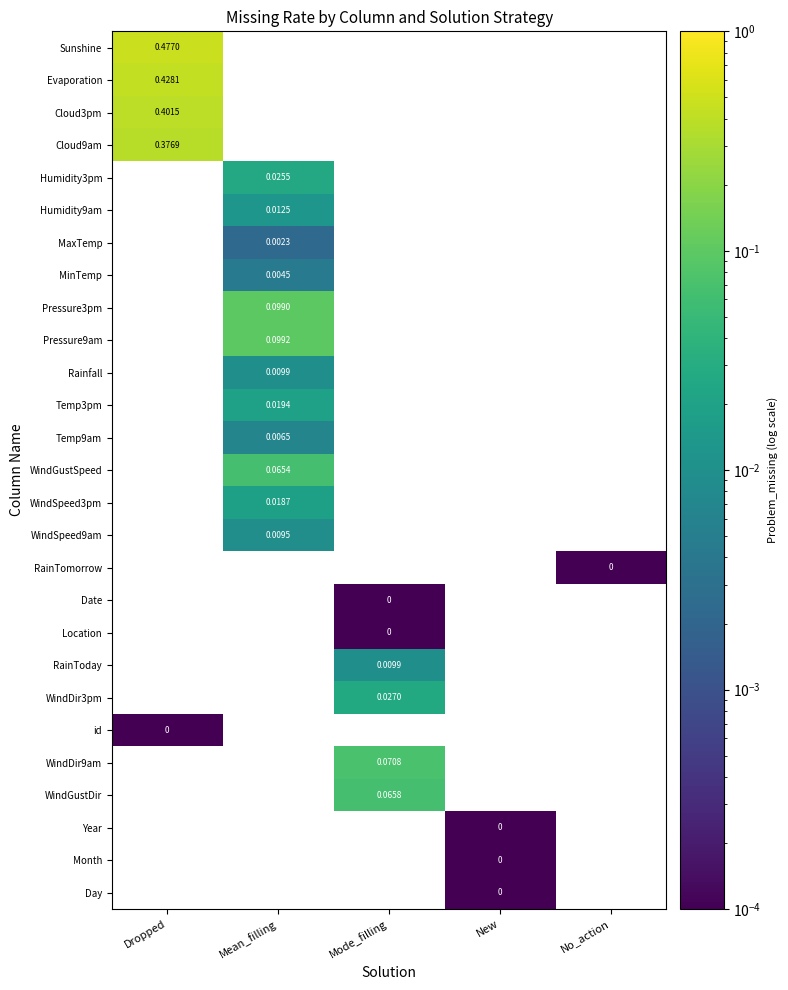

Which label corresponds to the smallest value in the chart?

No_action